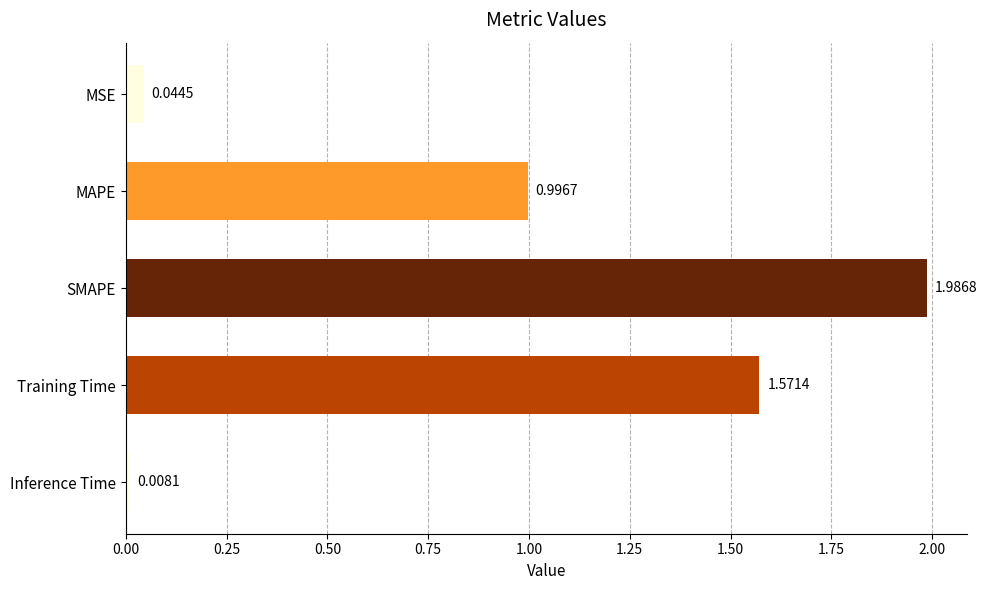

What is the sum of the values at MAPE and SMAPE?

3.0